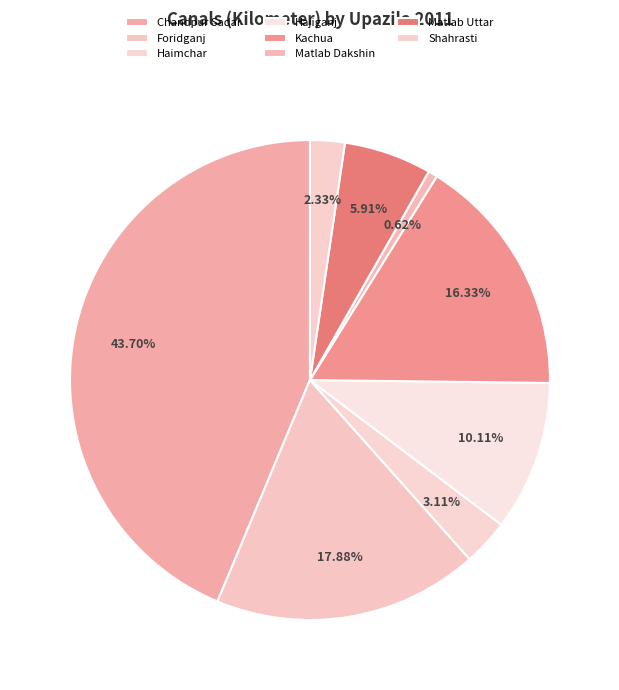

Does any single category account for the majority?

No